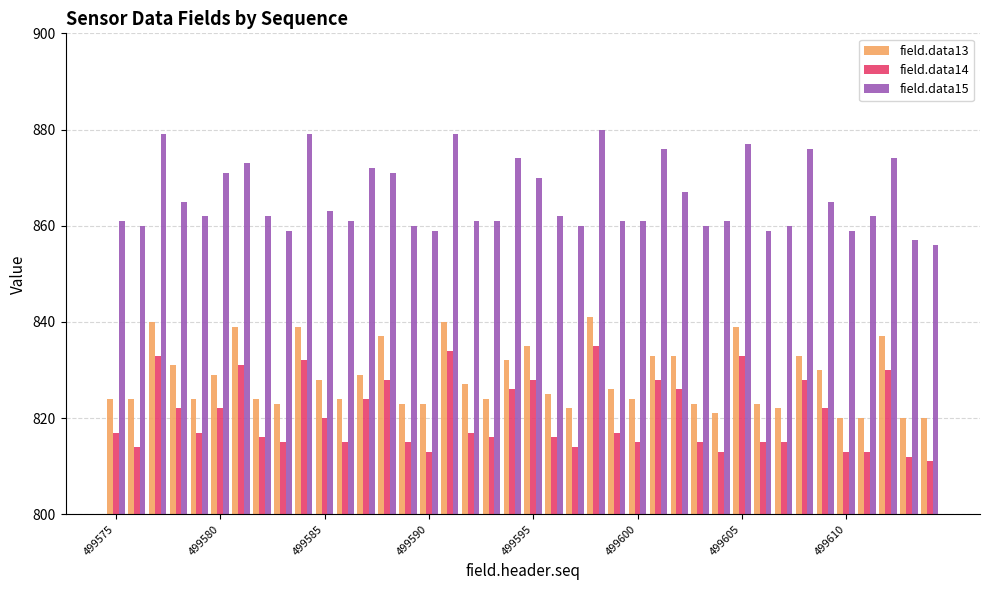

Rank the series by their average value, from highest to lowest.

field.data15, field.data13, field.data14